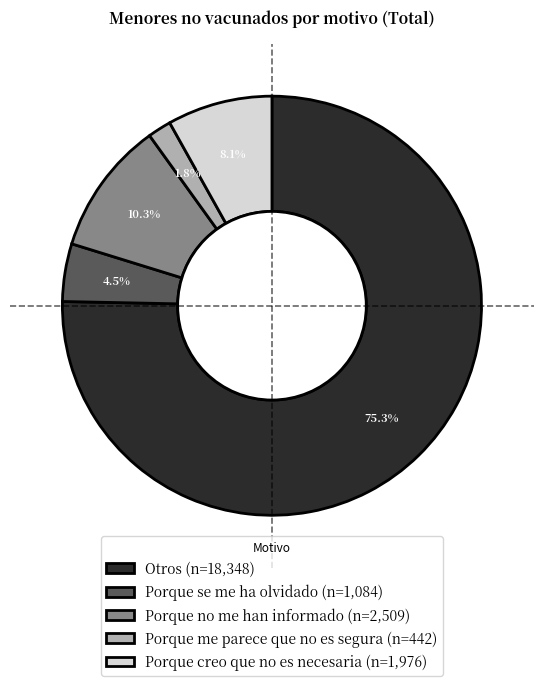

The Porque no me han informado slice represents 18% of the pie. True or false?

False